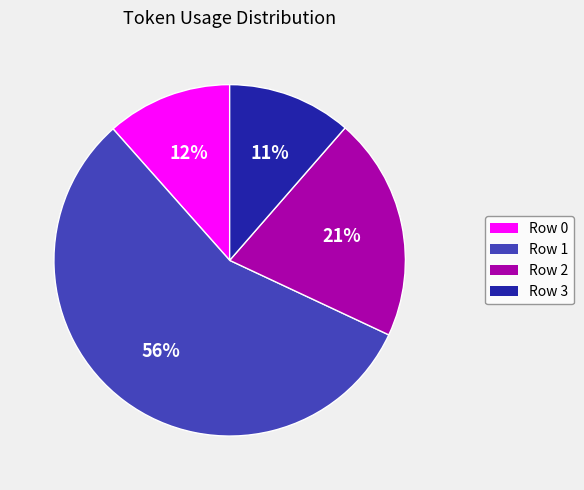

Is the sum of Row 2 and Row 1 greater than half?

Yes